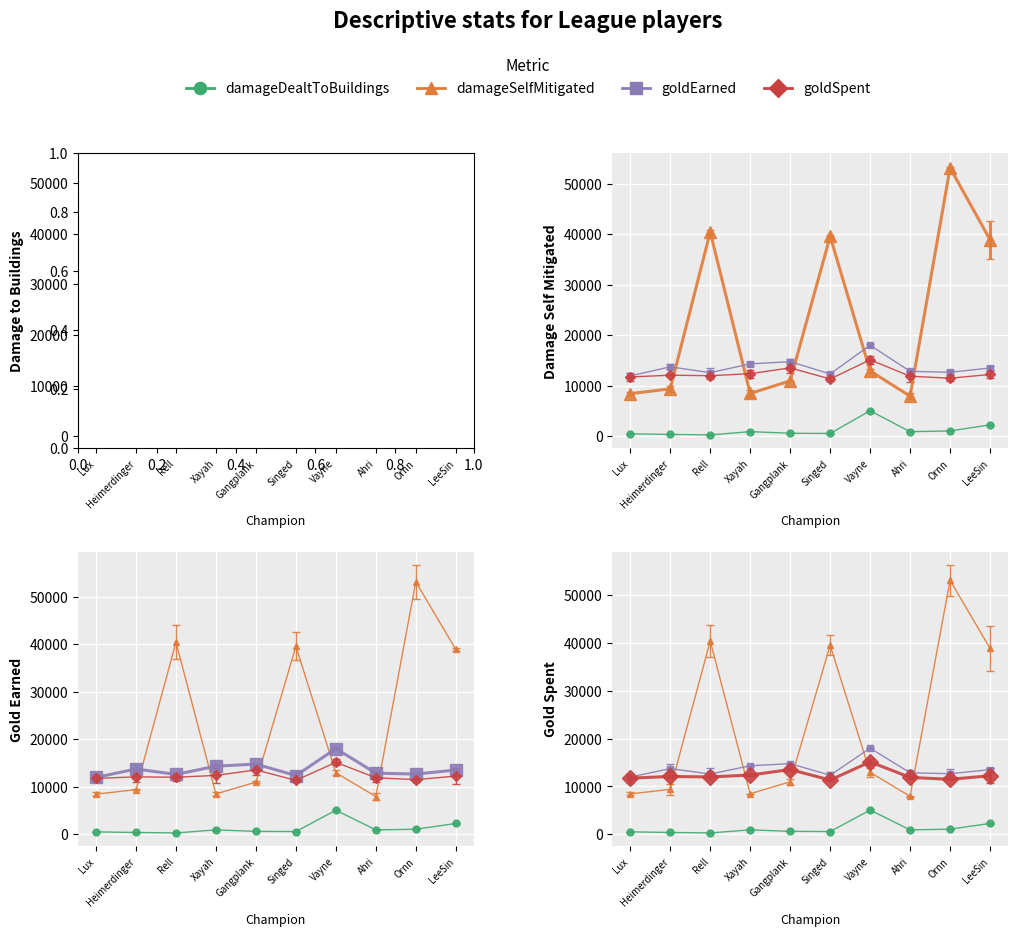

How many times do goldEarned and damageSelfMitigated cross each other?

5